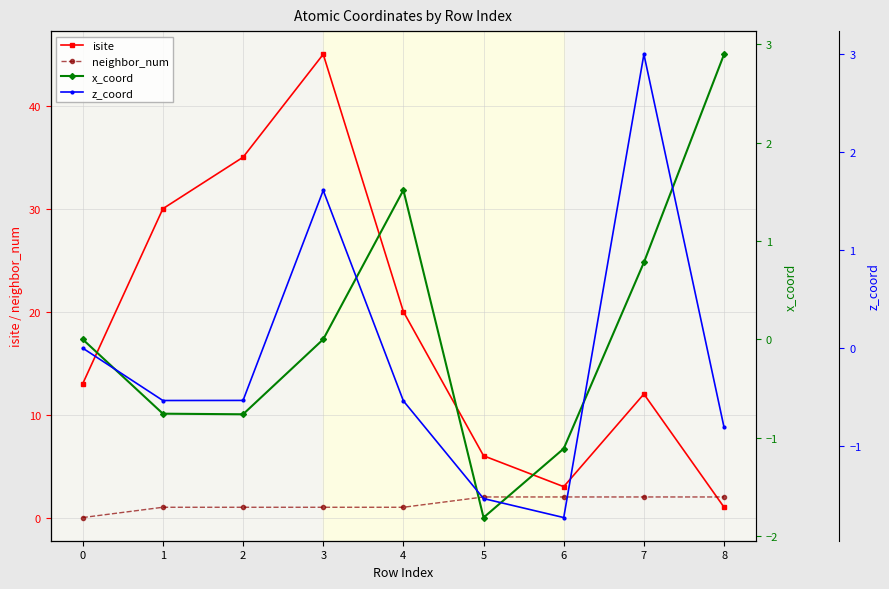

Which has a higher value, 7 or 8?

7